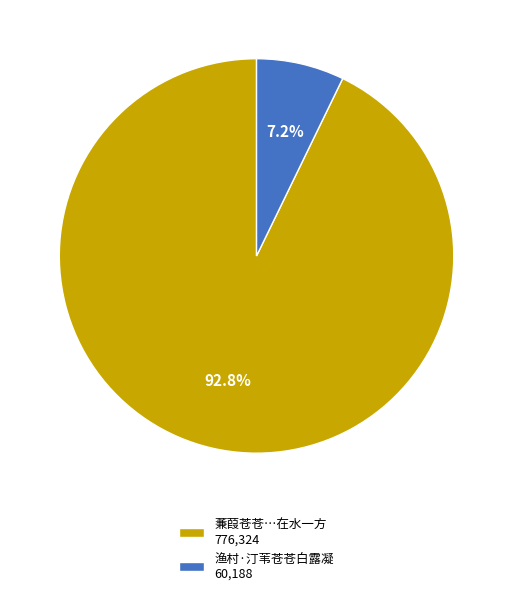

Rank the categories by value from highest to lowest.

蒹葭苍苍…在水一方 776,324, 渔村·汀苇苍苍白露凝 60,188